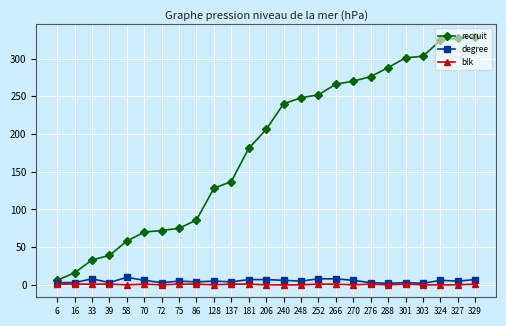

Count the number of categories in the chart.

25